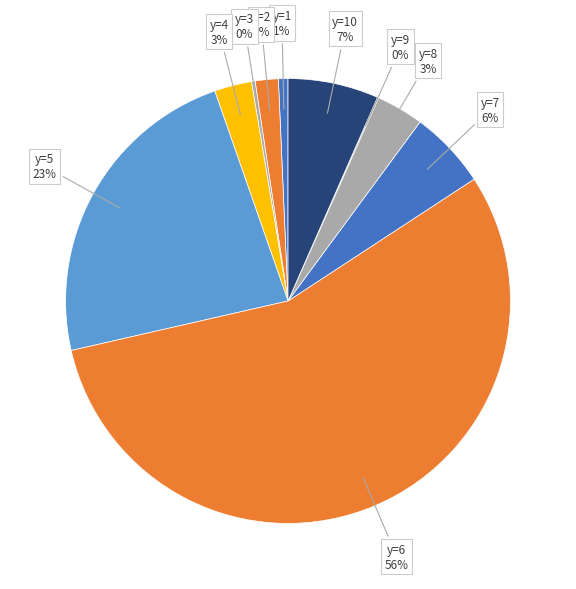

How many segments does this pie chart have?

10